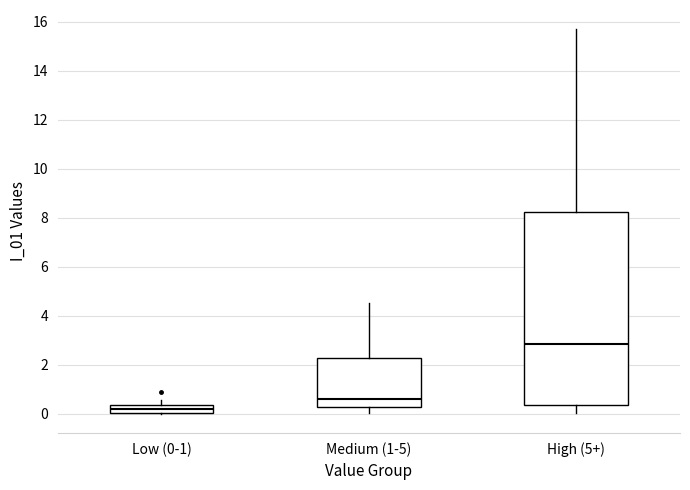

Reading left to right, transcribe this box plot: for each box, give where its median line is, the range the box spans, and where its two whiskers end, as read against the y-axis. The values are not printed on the chart, so give them approximately, as read against the axis.

Low (0-1): median 0.2, box 0.0 to 0.4, whiskers 0.0 to 0.6
Medium (1-5): median 0.6, box 0.2 to 2.2, whiskers 0.0 to 4.6
High (5+): median 2.8, box 0.4 to 8.2, whiskers 0.0 to 15.6